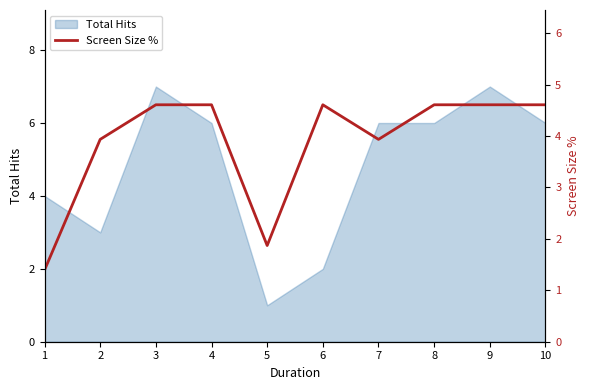

True or false: the data shows 2.4 at 10.

False